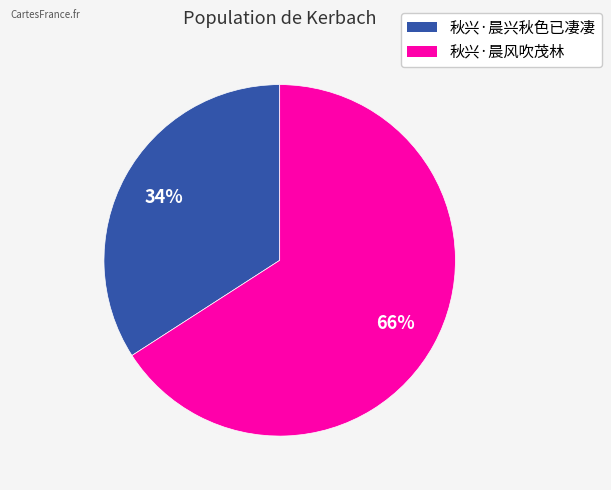

What is the ratio of the value at 秋兴·晨兴秋色已凄凄 to the value at 秋兴·晨风吹茂林?

0.5